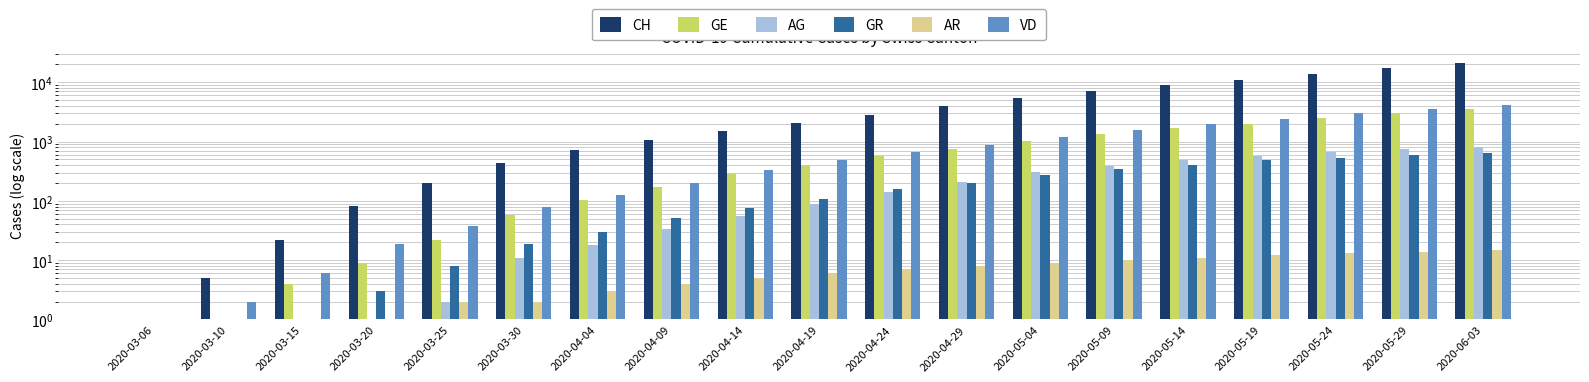

What is the label of the 15th bar from the right?

2020-03-25